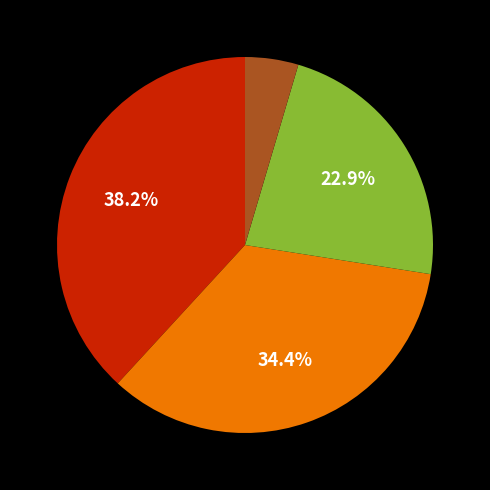

Does any single category account for the majority?

No